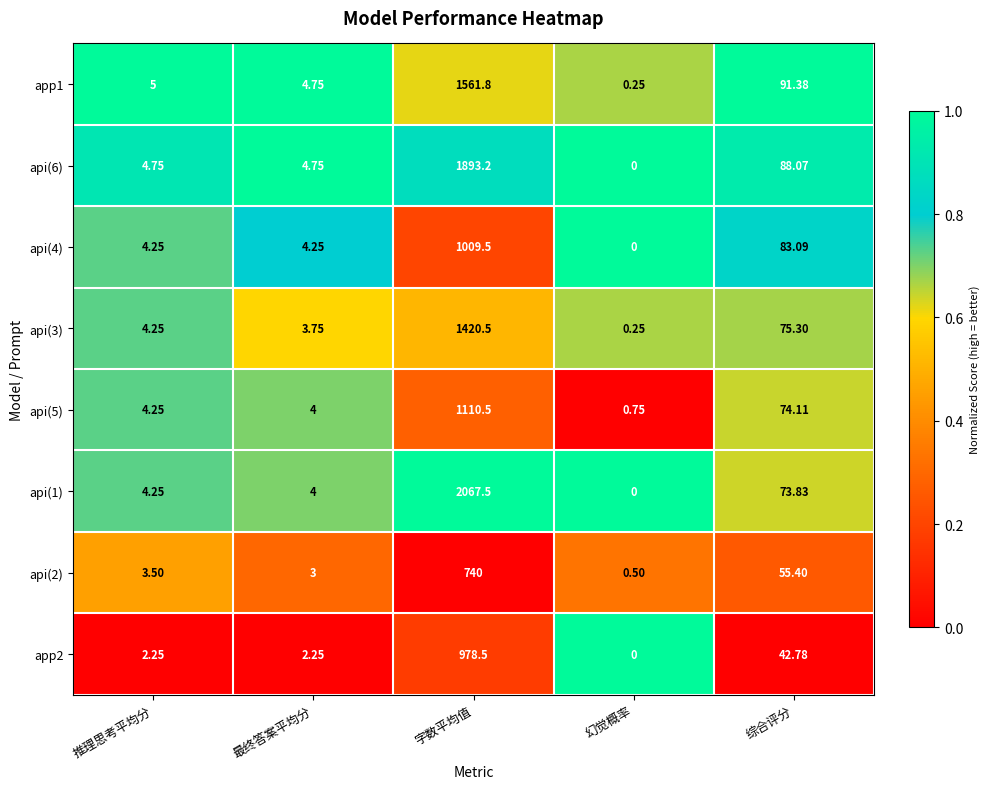

Which label corresponds to the largest value in the chart?

字数平均值